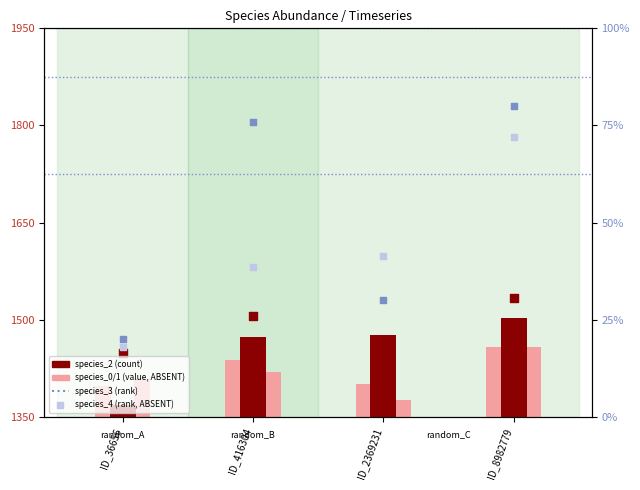

Is the value of species_4 (rank ABSENT) at ID_2369231 greater than the value of species_2 (scaled) at ID_2369231?

No